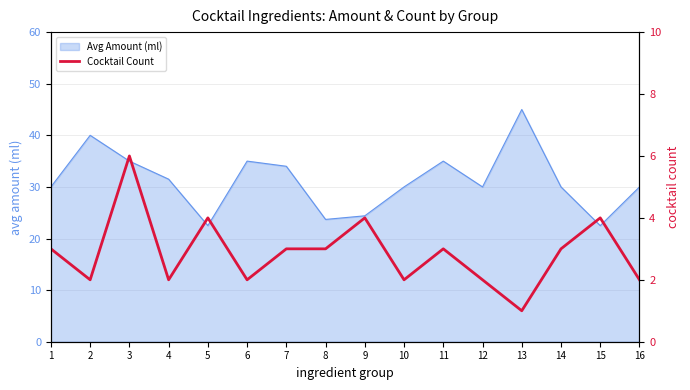

What is the ratio of the value at 10 to the value at 16?

1.0